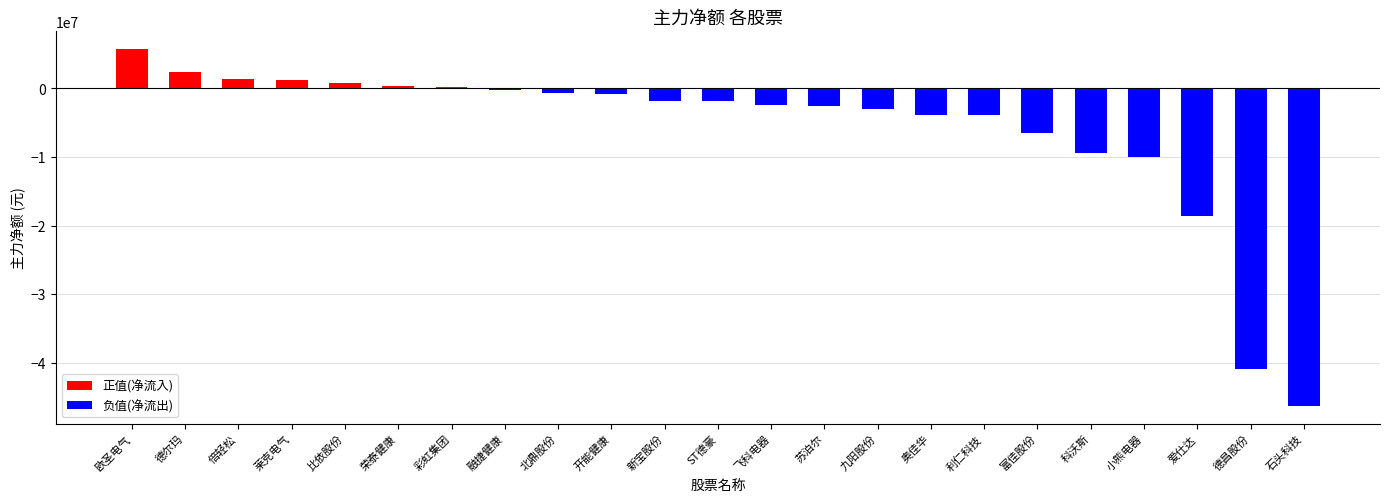

At which label does 负值(净流出) first exceed -1853650?

欧圣电气